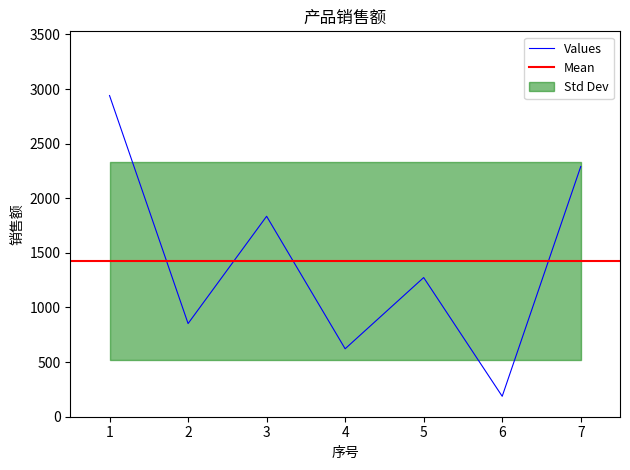

What is the difference between the values at 2 and 6?

666